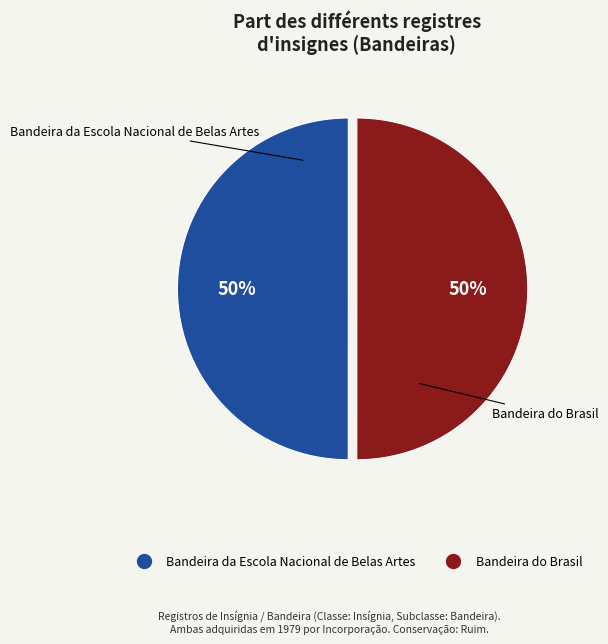

True or false: Bandeira do Brasil accounts for 64% of the total.

False